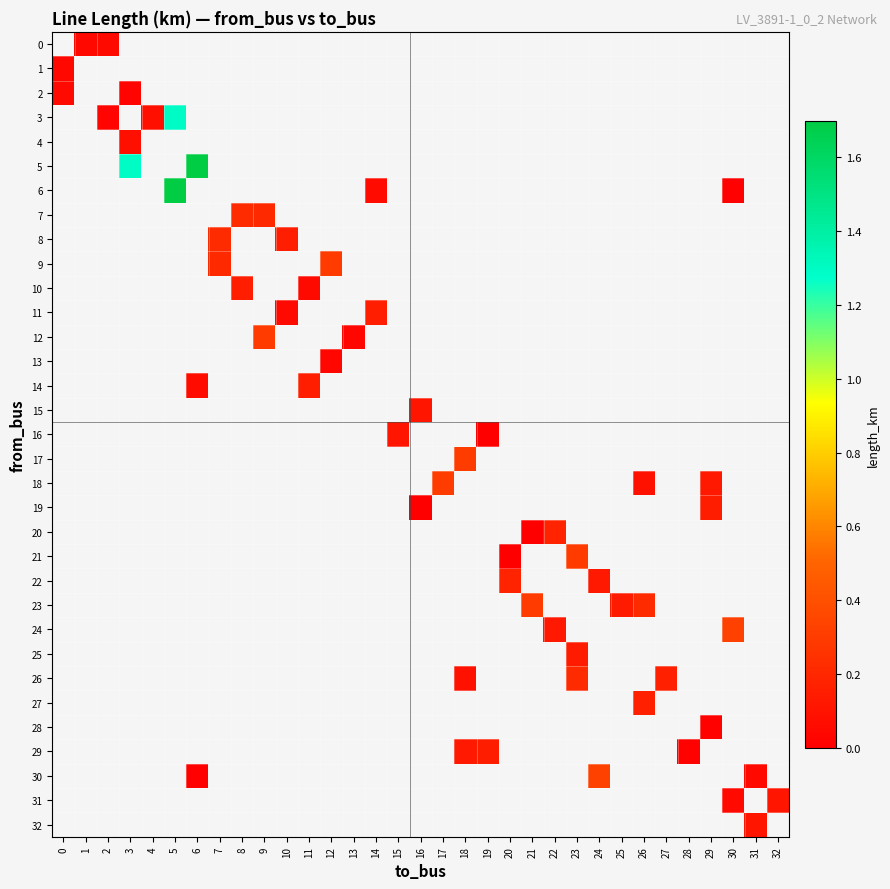

Which category has the highest value across all series?

6